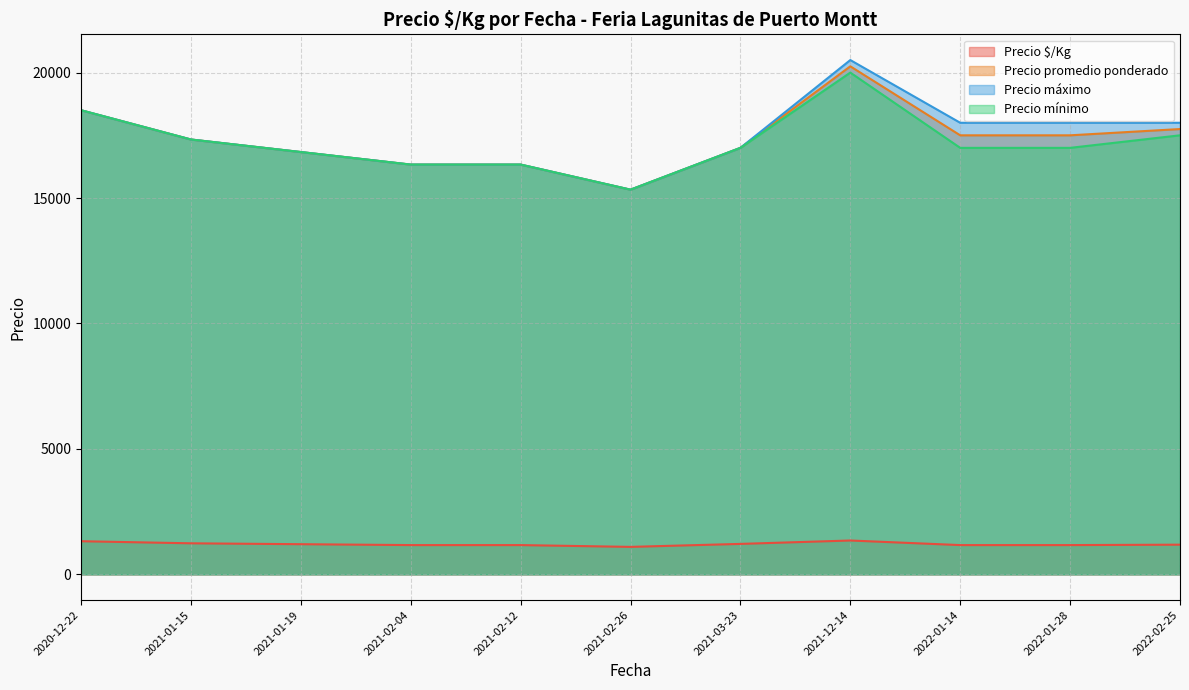

What is the total value across all series at 2021-12-14?

62100.0